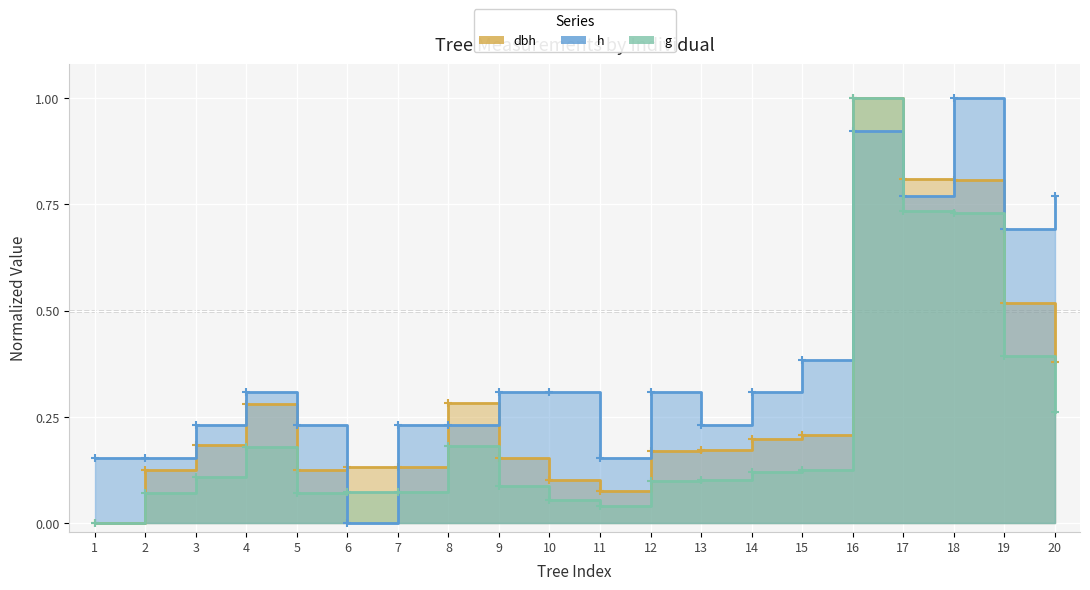

What is the sum of all g values?

4.5